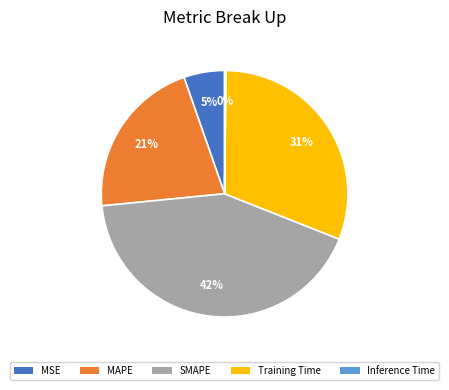

Does Training Time represent more than half of the total?

No